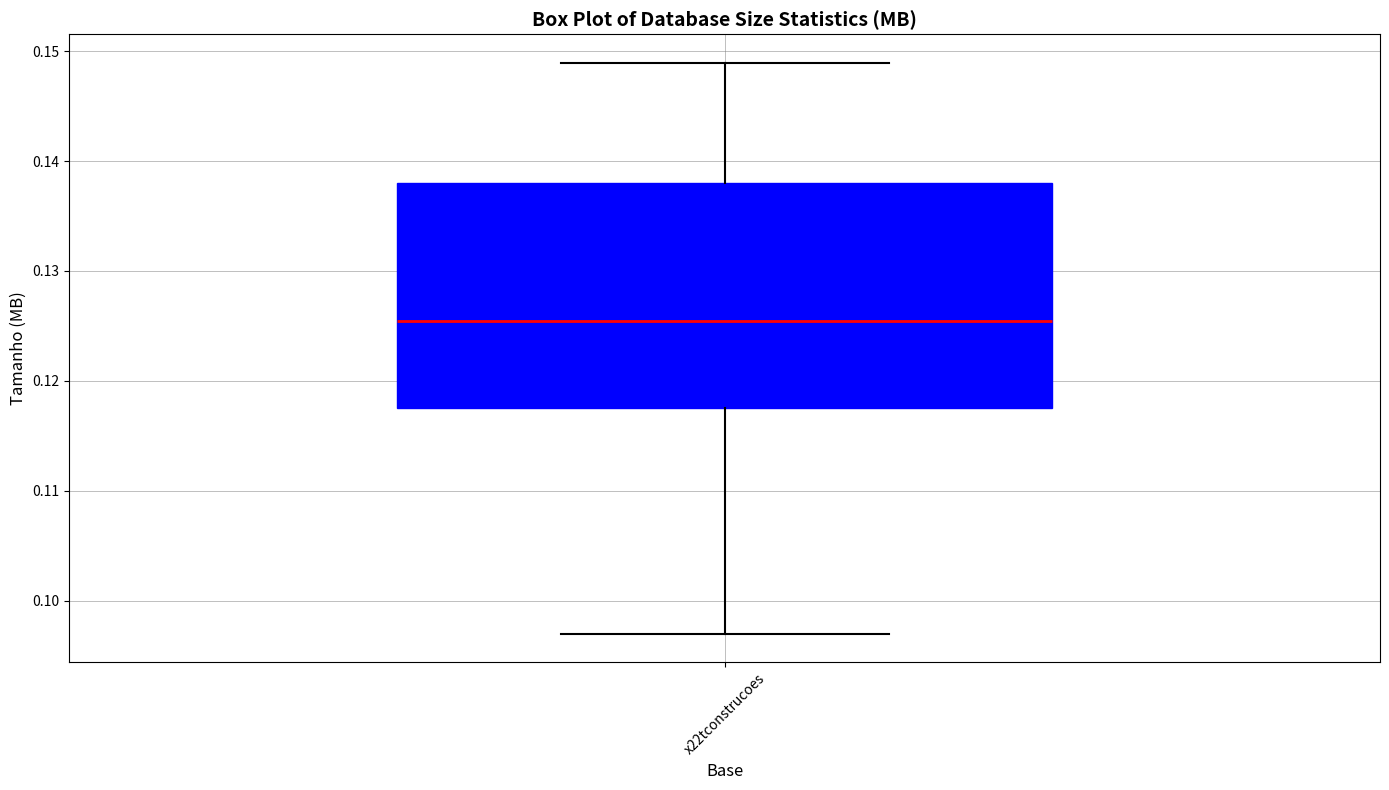

Transcribe this box plot: give where the median line is, the range the box spans, and where the two whiskers end, as read against the y-axis. The values are not printed on the chart, so give them approximately, as read against the axis.

median 0.125, box 0.118 to 0.138, whiskers 0.097 to 0.149